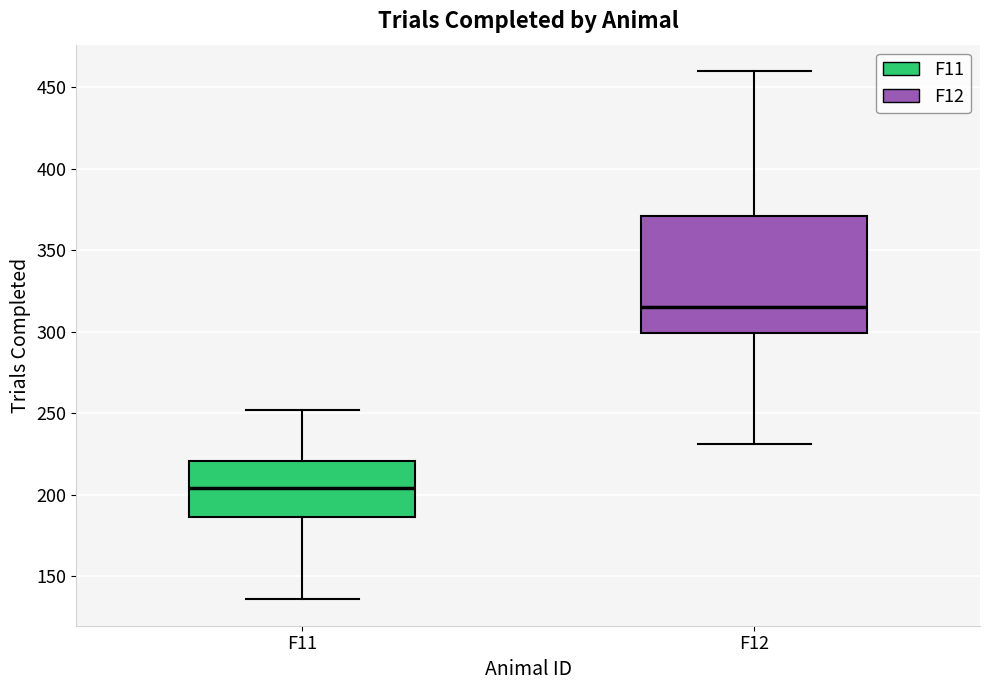

Reading left to right, transcribe this box plot: for each box, give where its median line is, the range the box spans, and where its two whiskers end, as read against the y-axis. The values are not printed on the chart, so give them approximately, as read against the axis.

F11: median 205, box 185 to 220, whiskers 135 to 250
F12: median 315, box 300 to 370, whiskers 230 to 460